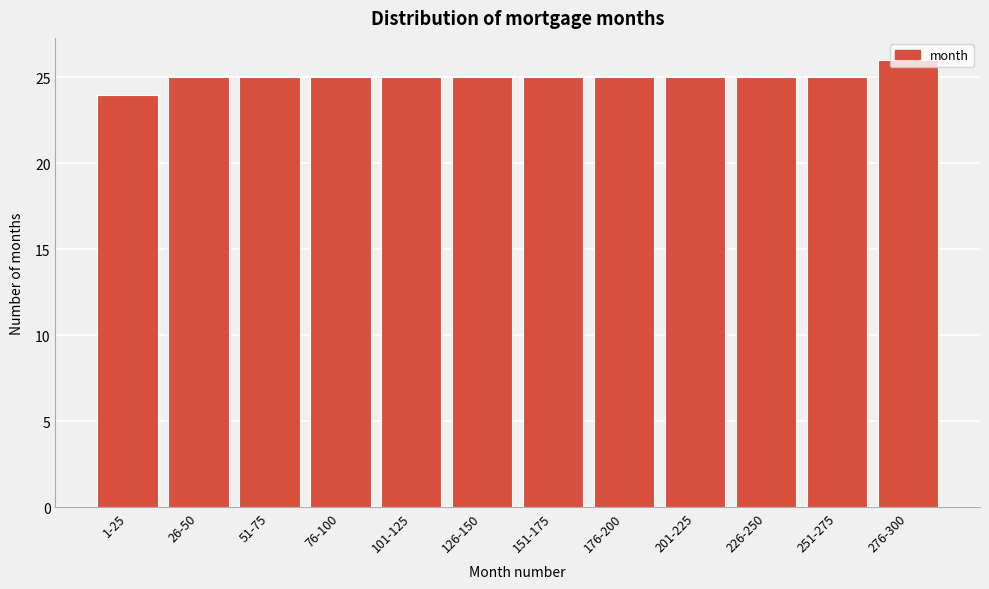

What value does the data have at 201-225?

25